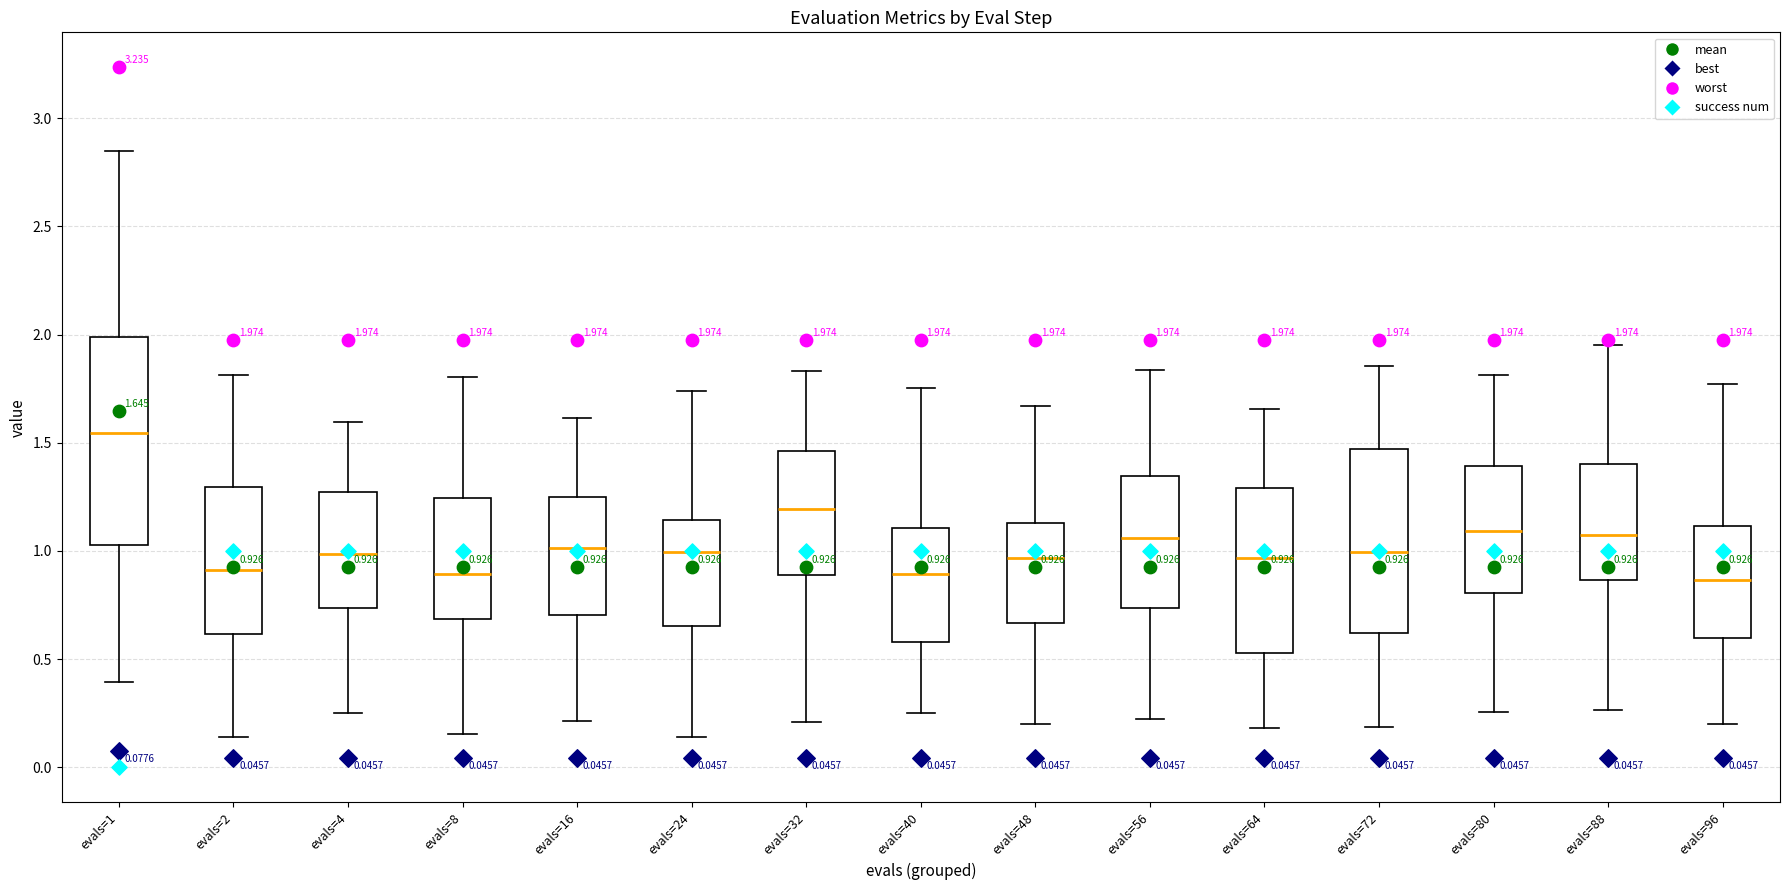

Which box is the tallest, from its lower edge to its upper edge?

evals=1